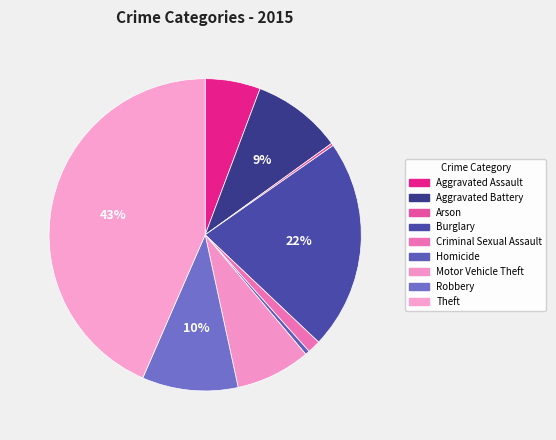

What is the total percentage of Aggravated Battery and Burglary?

31.1%